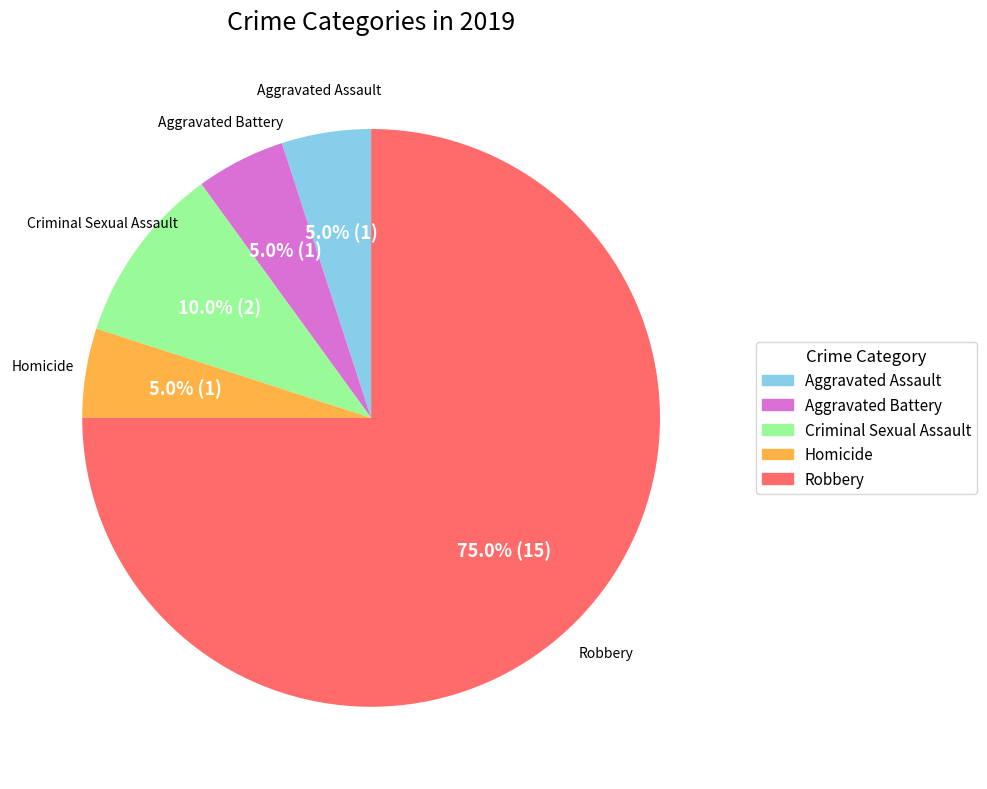

To the nearest percent, what portion does Criminal Sexual Assault represent?

10%